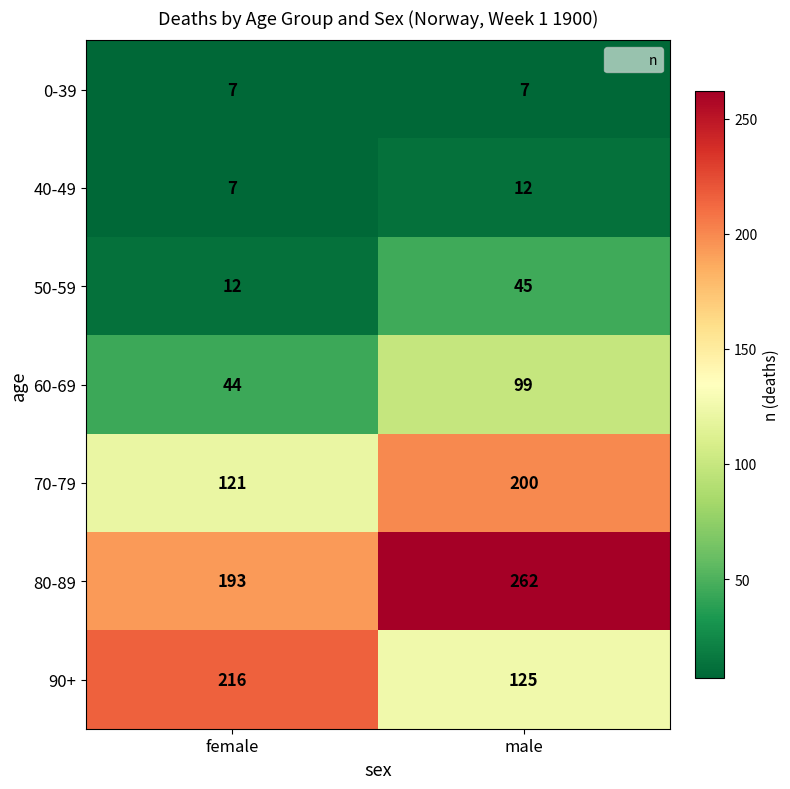

At which category does the chart reach its peak across all series?

male